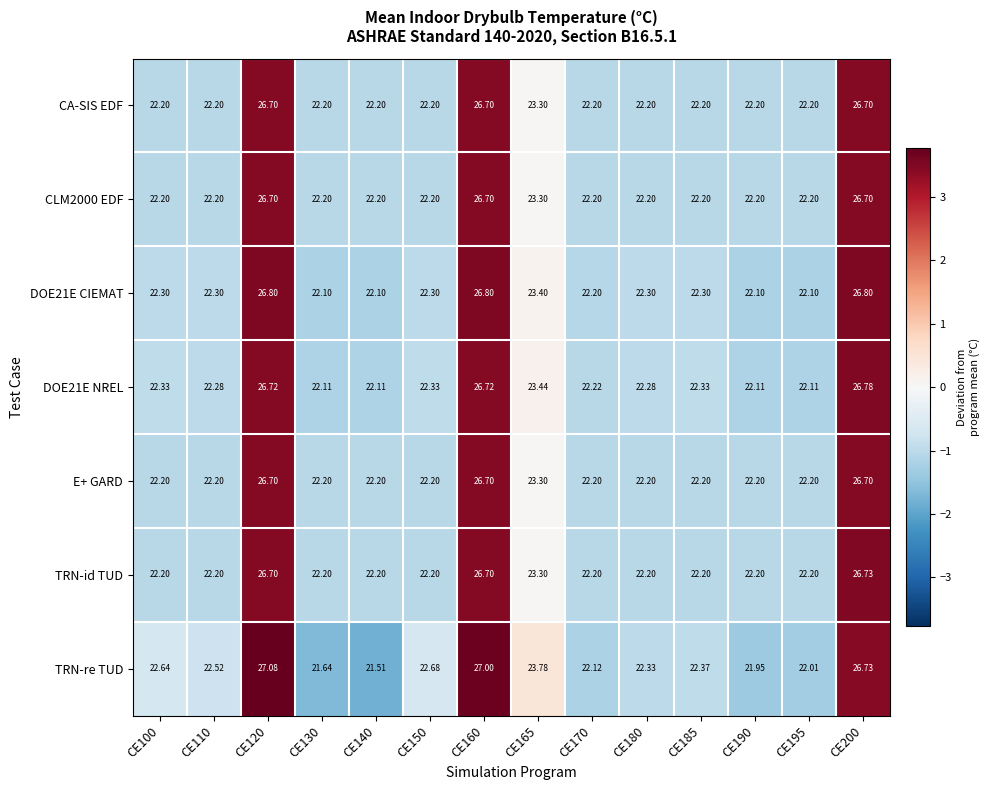

What is the spread (max minus min) of values at CE150?

0.5